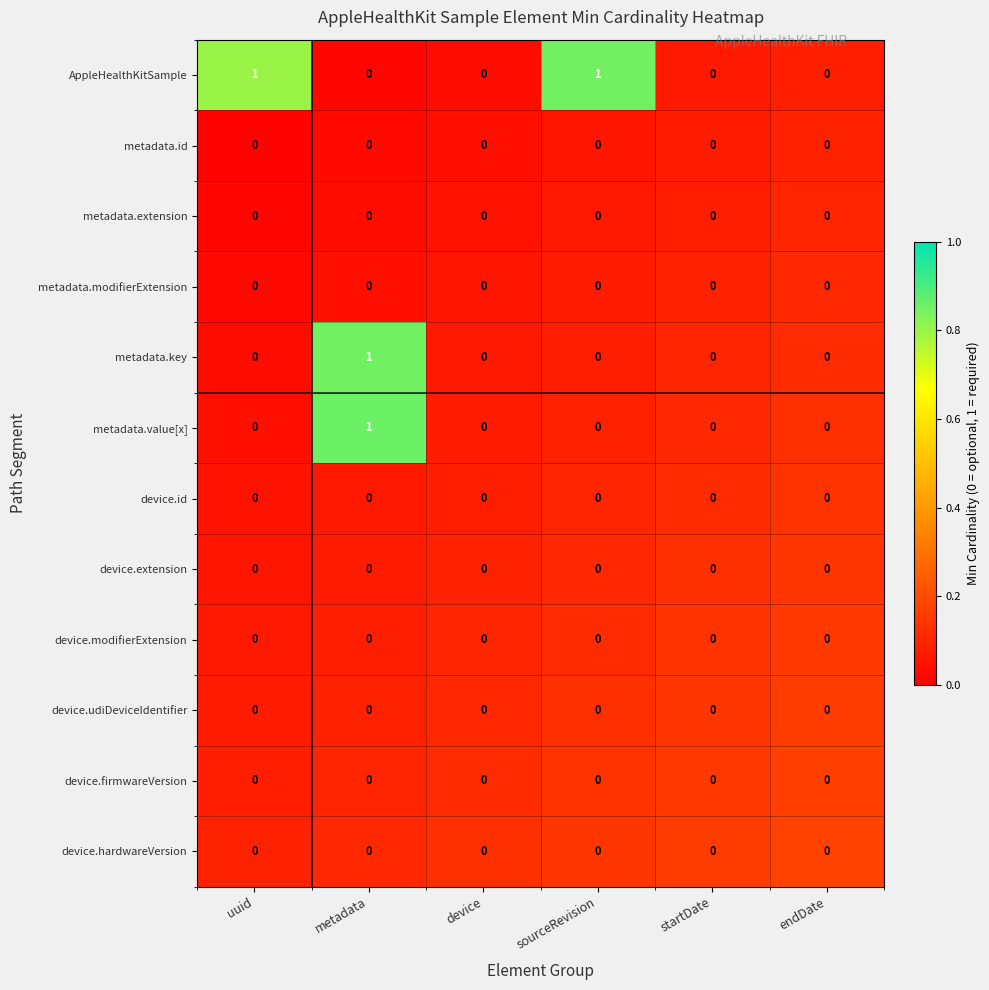

The value of device.udiDeviceIdentifier at endDate is 0. True or false?

True